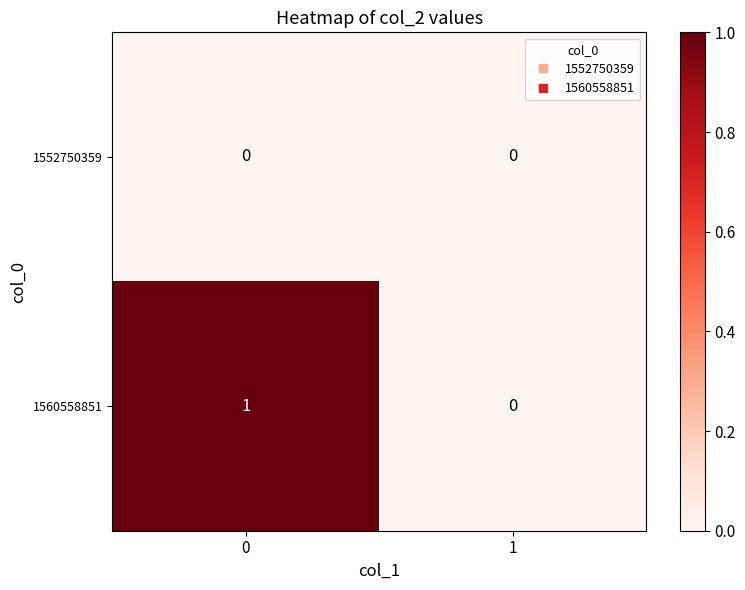

Between 0 and 1, which series saw the biggest shift?

1560558851